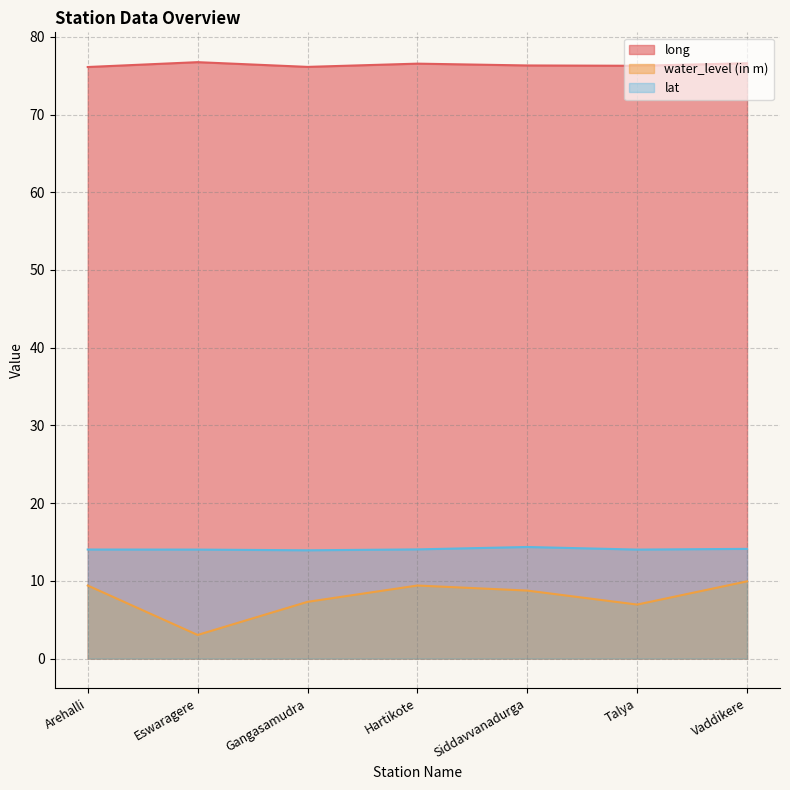

Between Hartikote and Talya, which series saw the biggest shift?

water_level (in m)